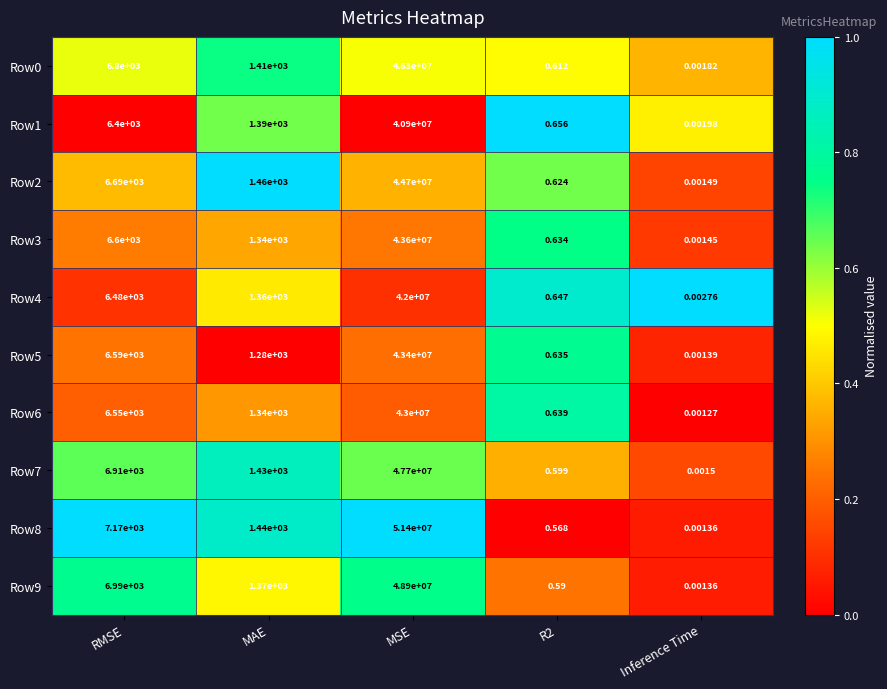

How many values in the Row1 series are below 1390?

2